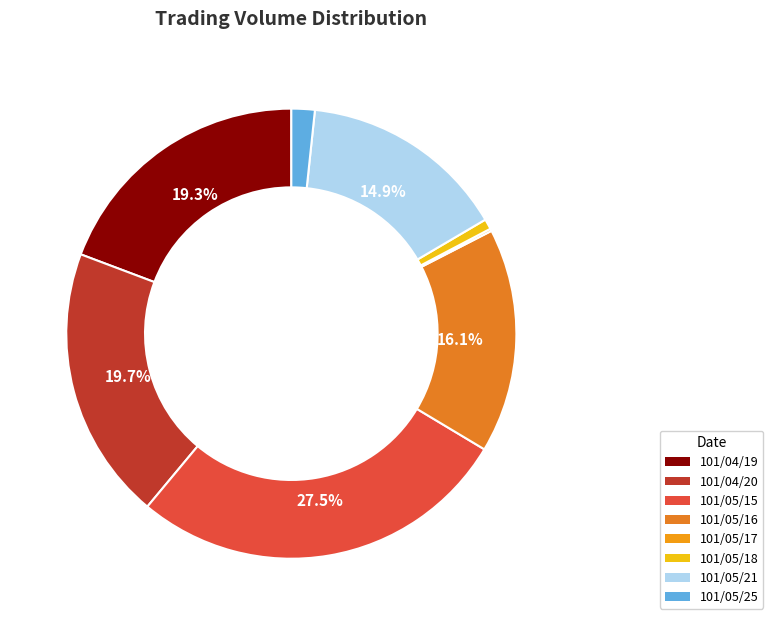

Which has a higher value, 101/05/17 or 101/05/25?

101/05/25